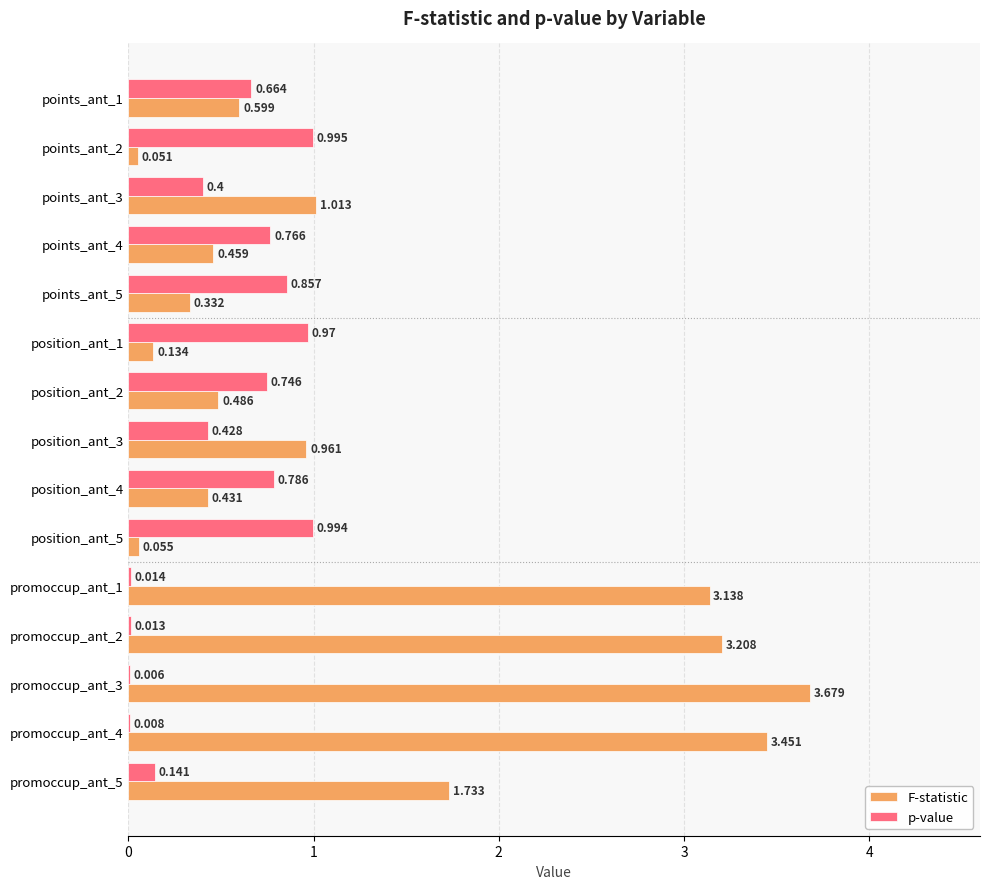

Which series changed the most between position_ant_2 and promoccup_ant_2?

F-statistic